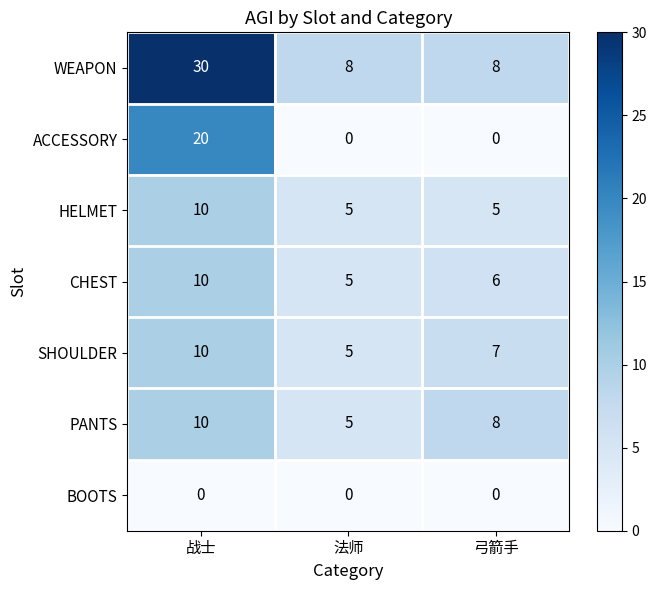

At which label does HELMET reach its peak?

战士